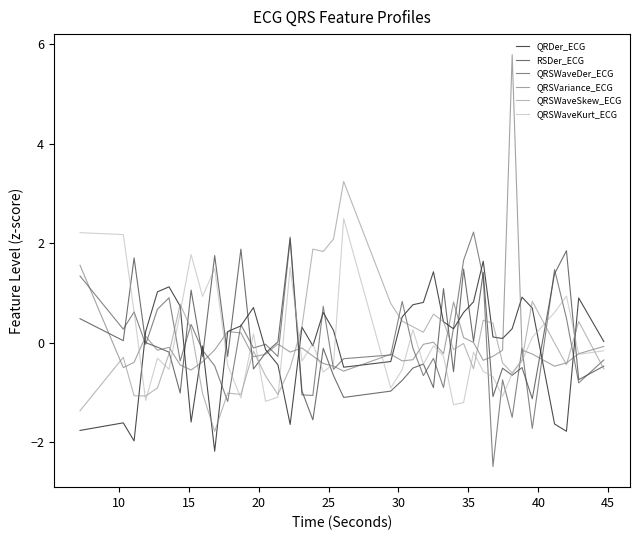

What is the minimum value for QRSWaveSkew_ECG?

-1.8